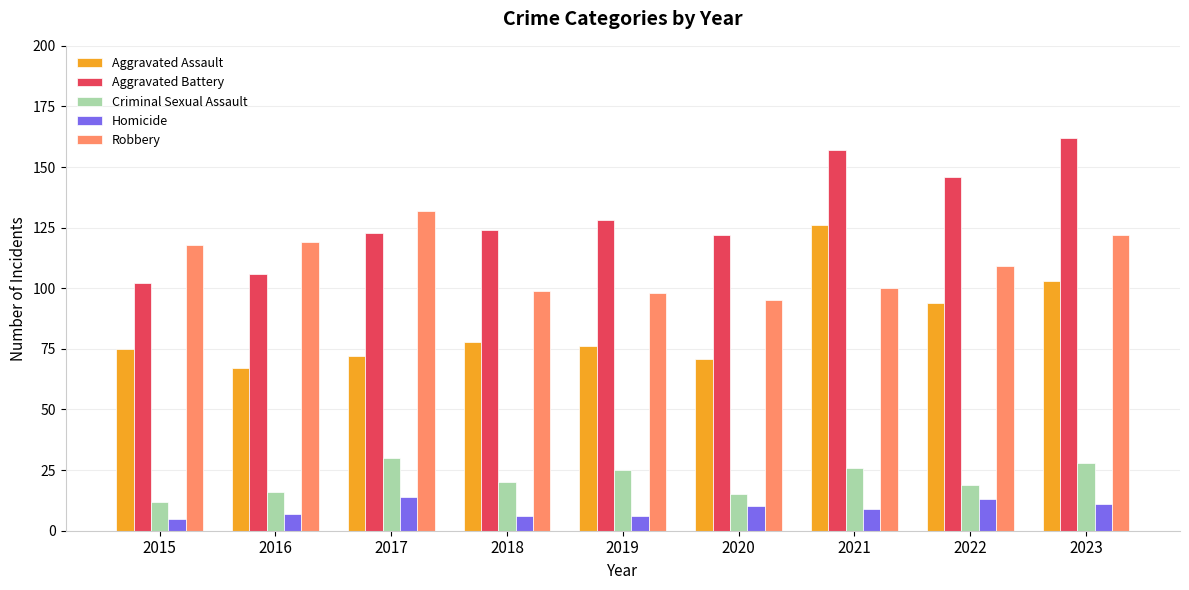

What is the minimum value shown in the chart?

5